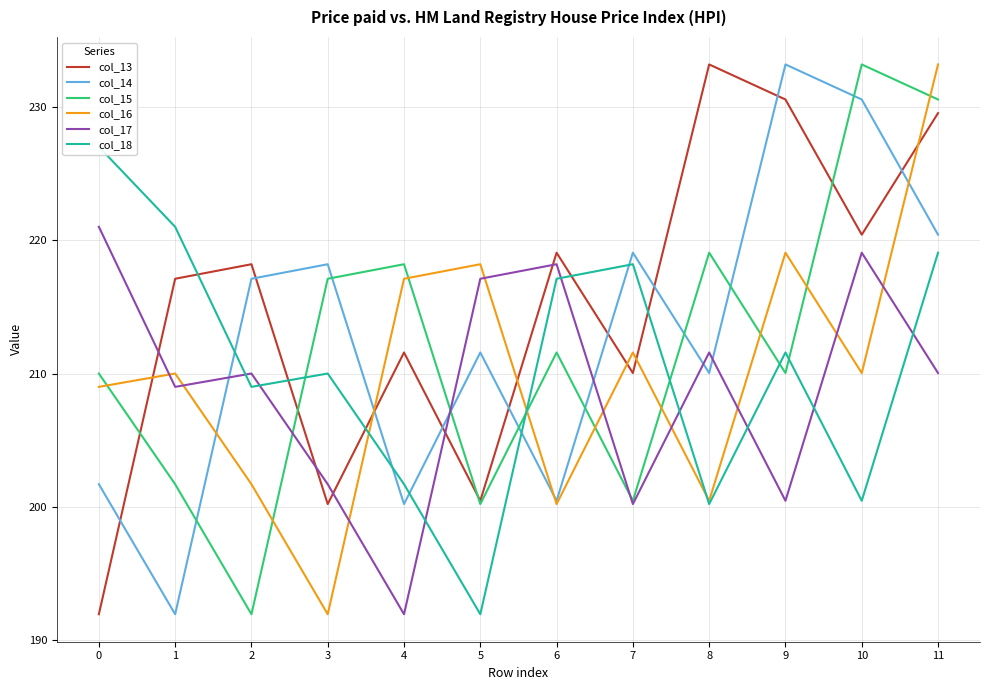

True or false: col_13 has a value of 217.1 at 1.

True